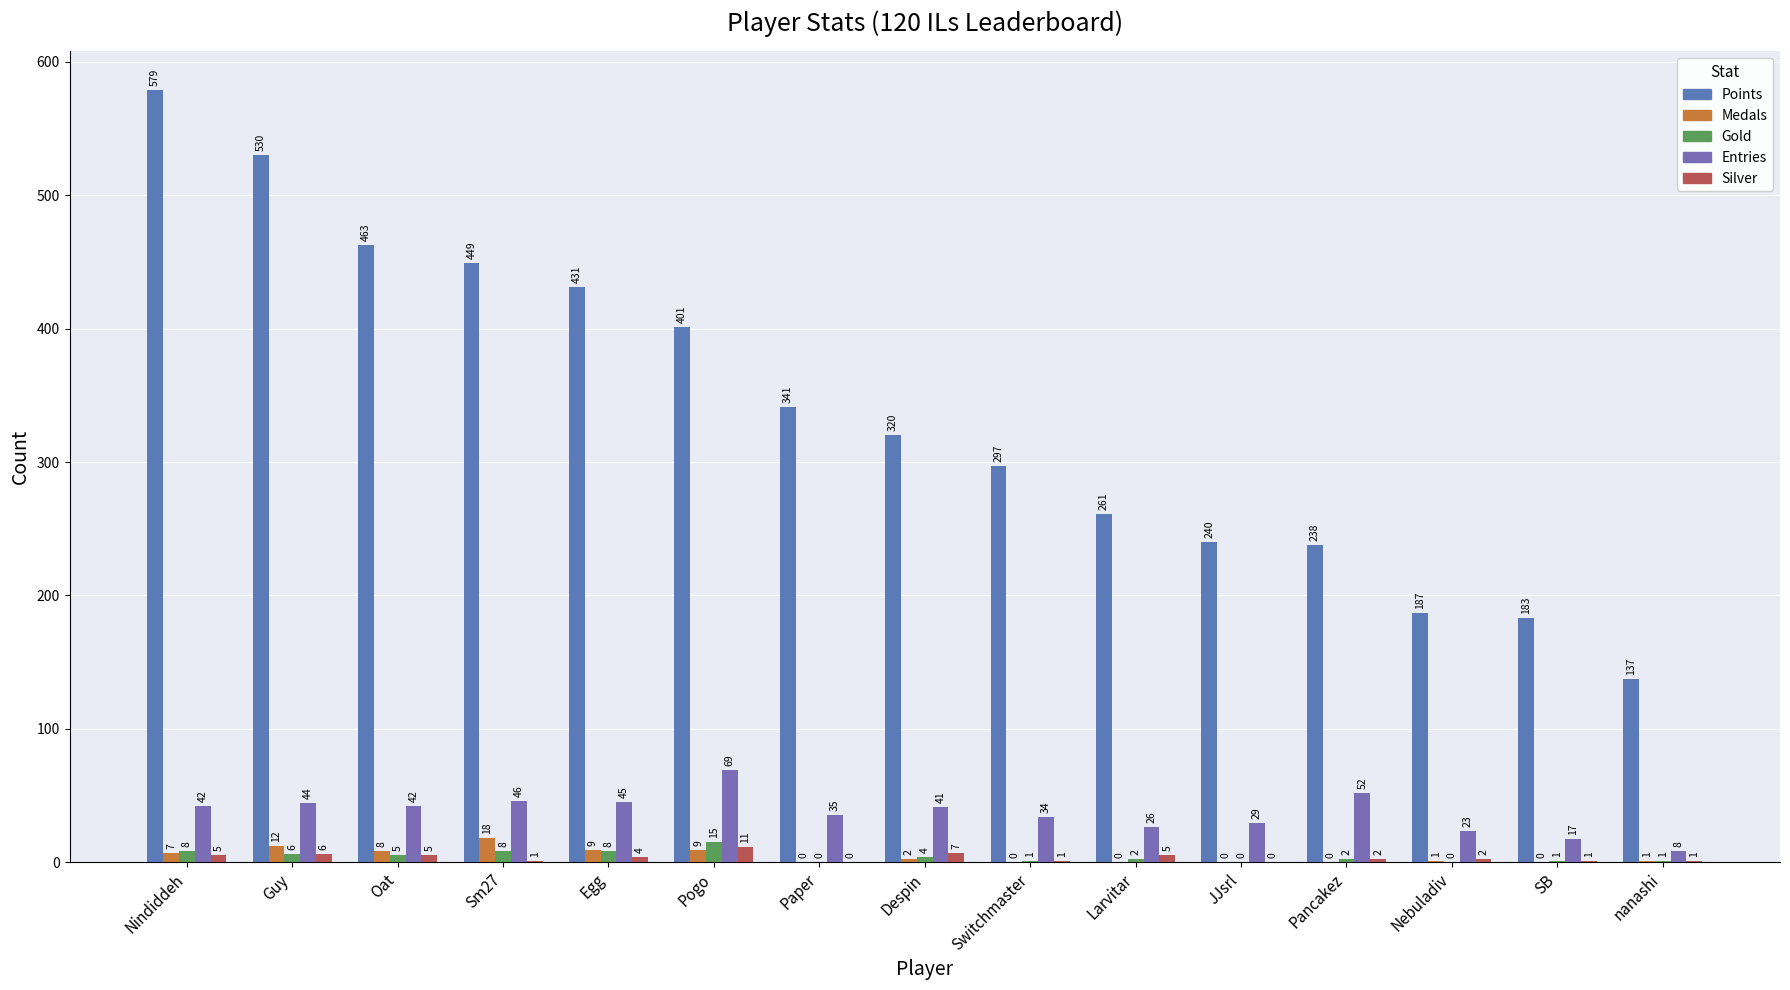

At which label is Entries closest to 38?

Paper